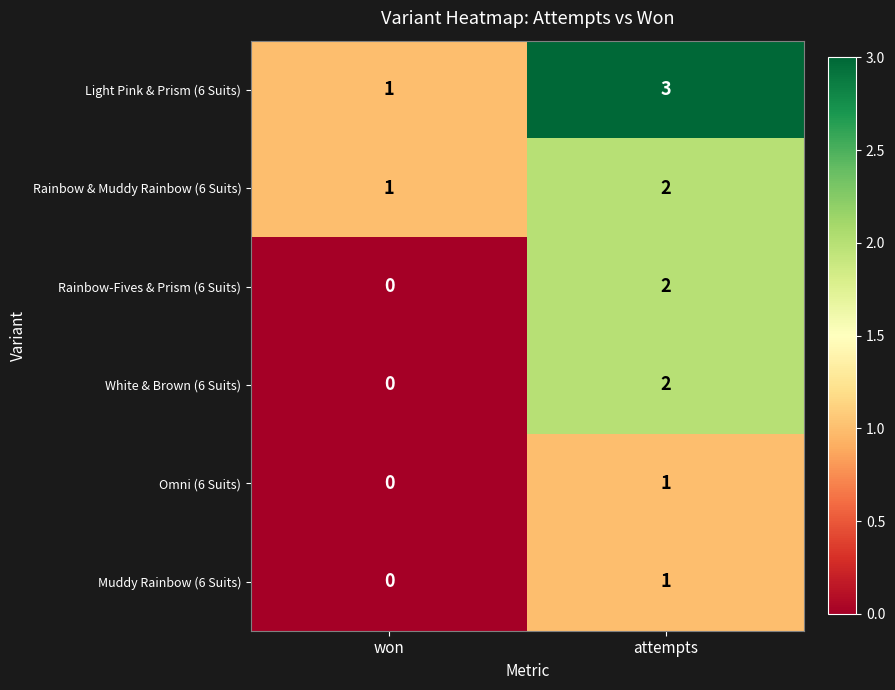

Rank the categories by White & Brown (6 Suits) value from highest to lowest.

attempts, won